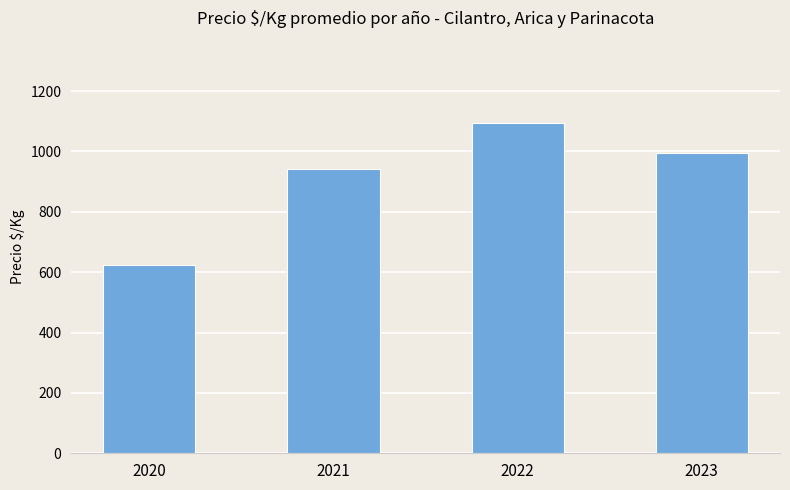

How many data points are less than 995?

2